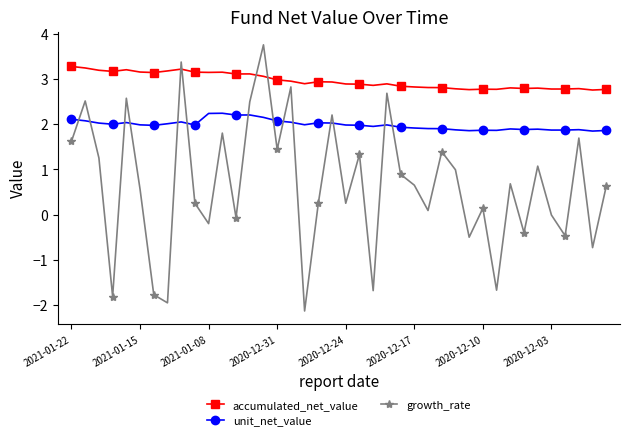

Which series has the largest total across all categories?

accumulated_net_value